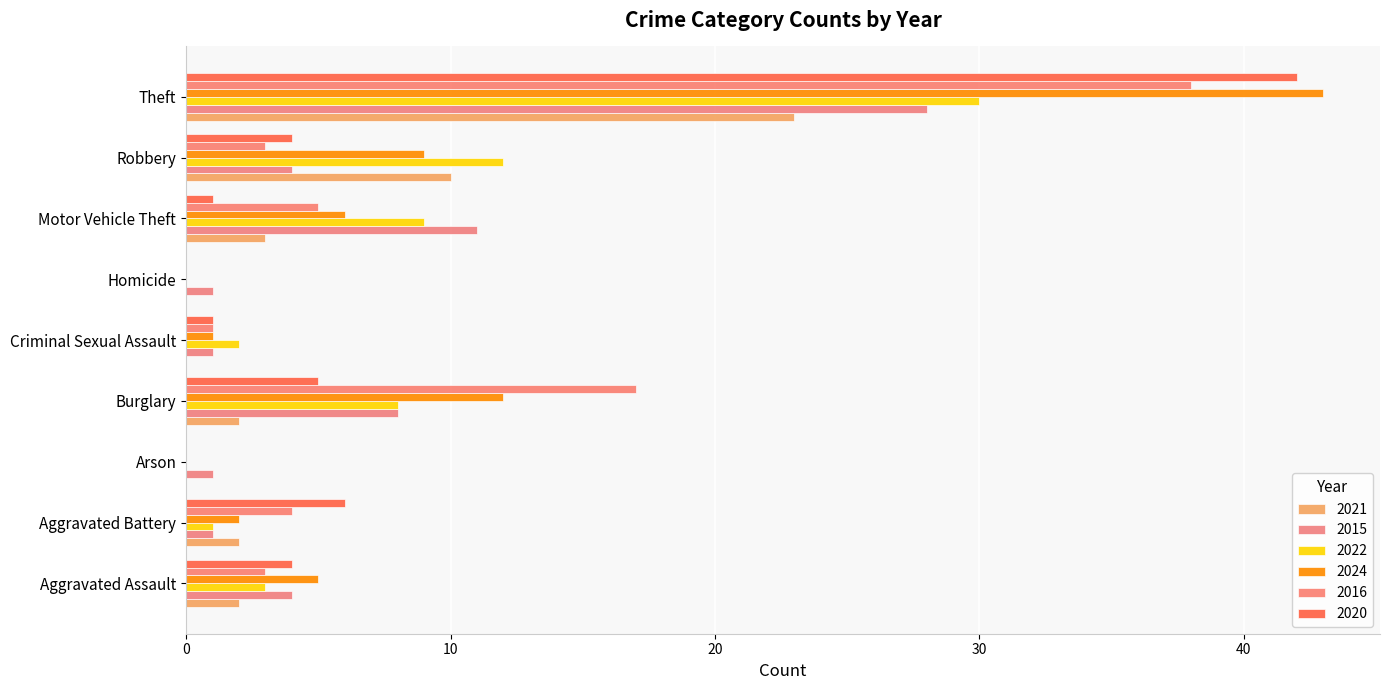

Count the number of categories in the chart.

9